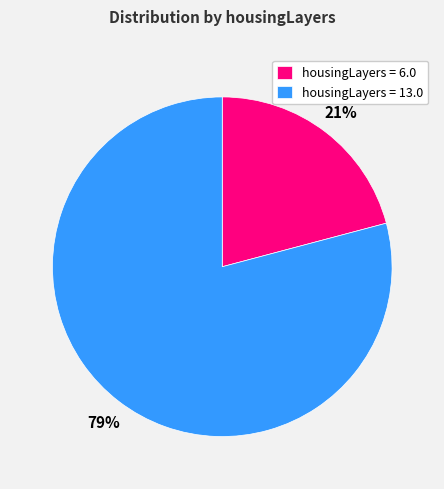

Combined, do housingLayers = 6.0 and housingLayers = 13.0 account for over 50%?

Yes